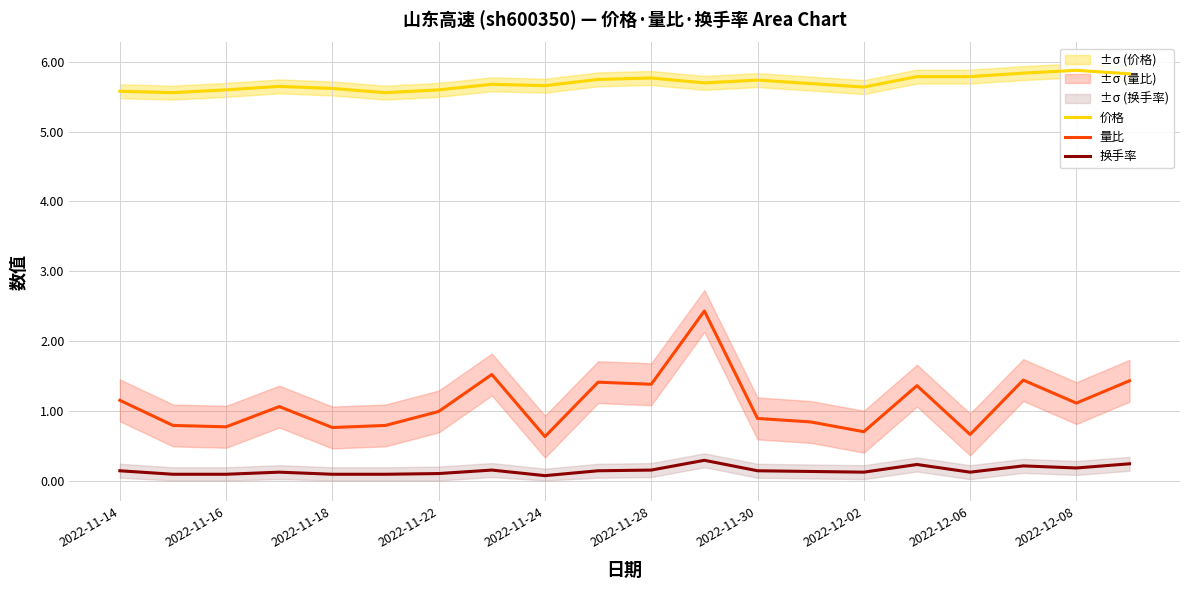

True or false: 换手率 and 量比 cross at least once.

False